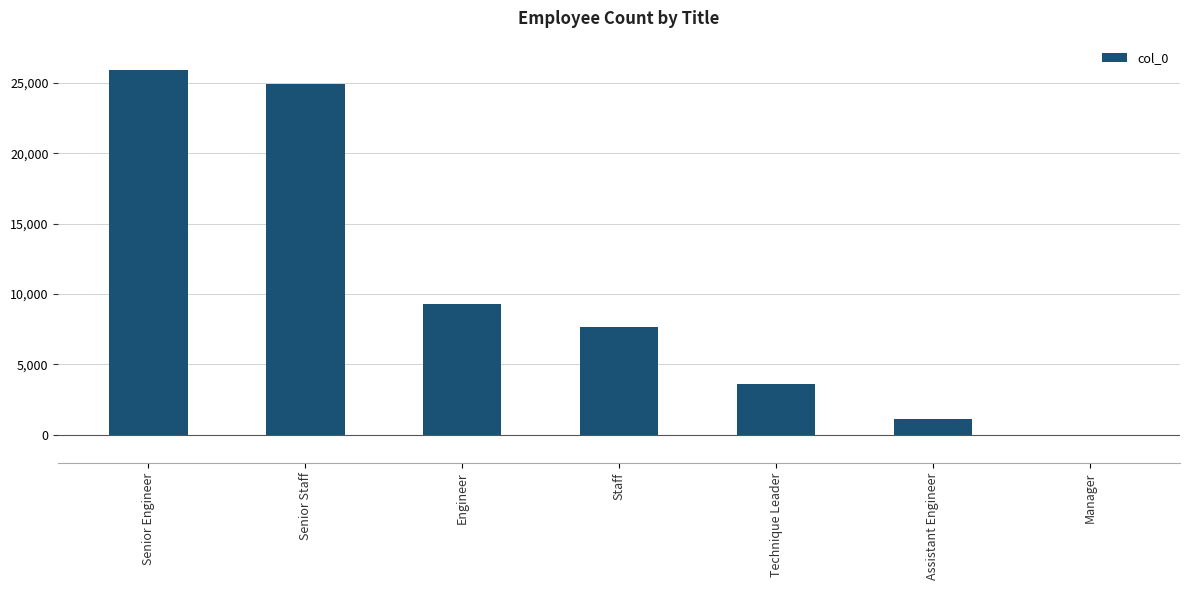

What is the sum of the values at Assistant Engineer and Senior Engineer?

27006